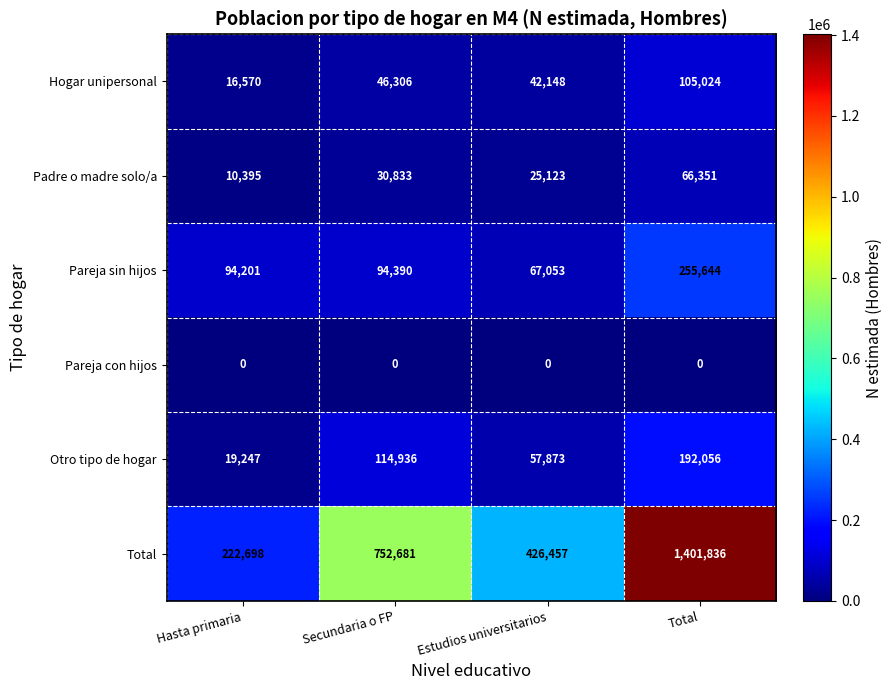

Reading left to right, extract all data points from this chart.

Hogar unipersonal: 16570	46306	42148	105024
Padre o madre solo/a: 10395	30833	25123	66351
Pareja sin hijos: 94201	94390	67053	255644
Pareja con hijos: 0	0	0	0
Otro tipo de hogar: 19247	114936	57873	192056
Total: 222698	752681	426457	1401836